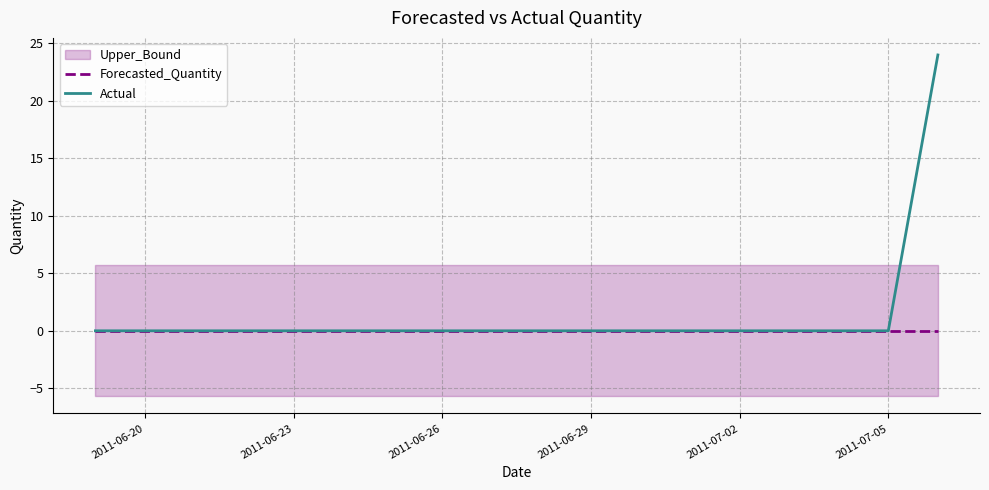

True or false: Actual and Forecasted_Quantity cross at least once.

False